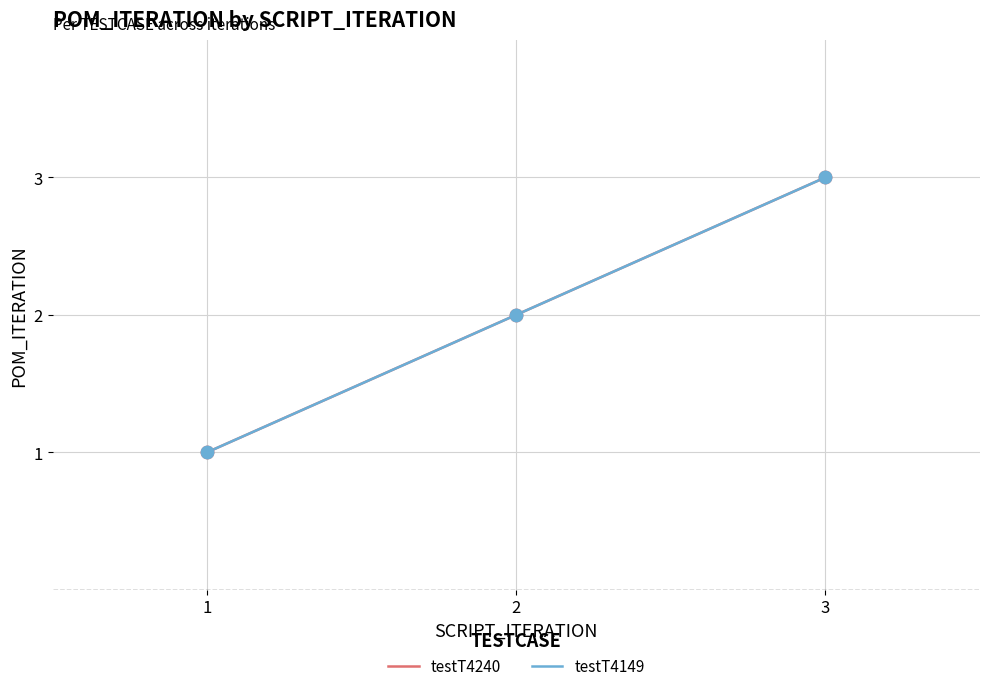

Is this an area chart (filled region under the line)?

No